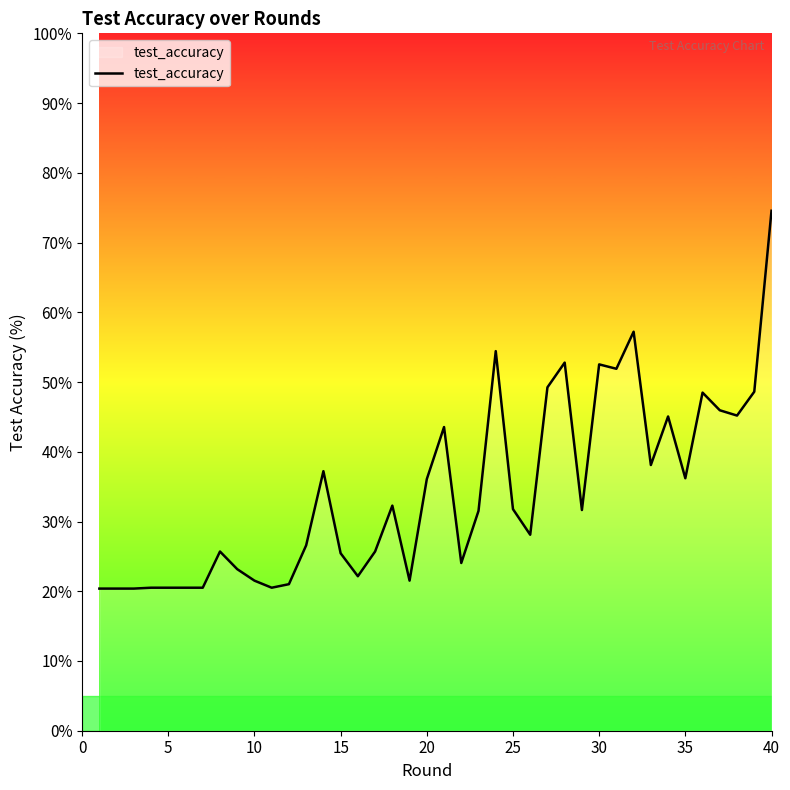

What is the minimum value shown in the chart?

20.4